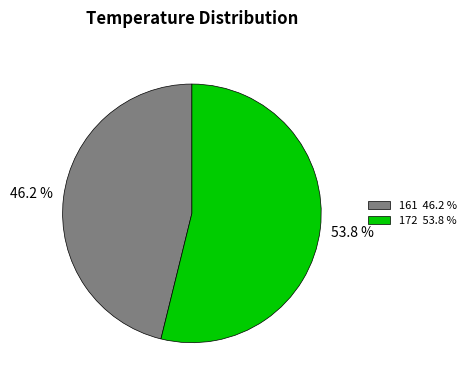

How many slices are in this pie chart?

2